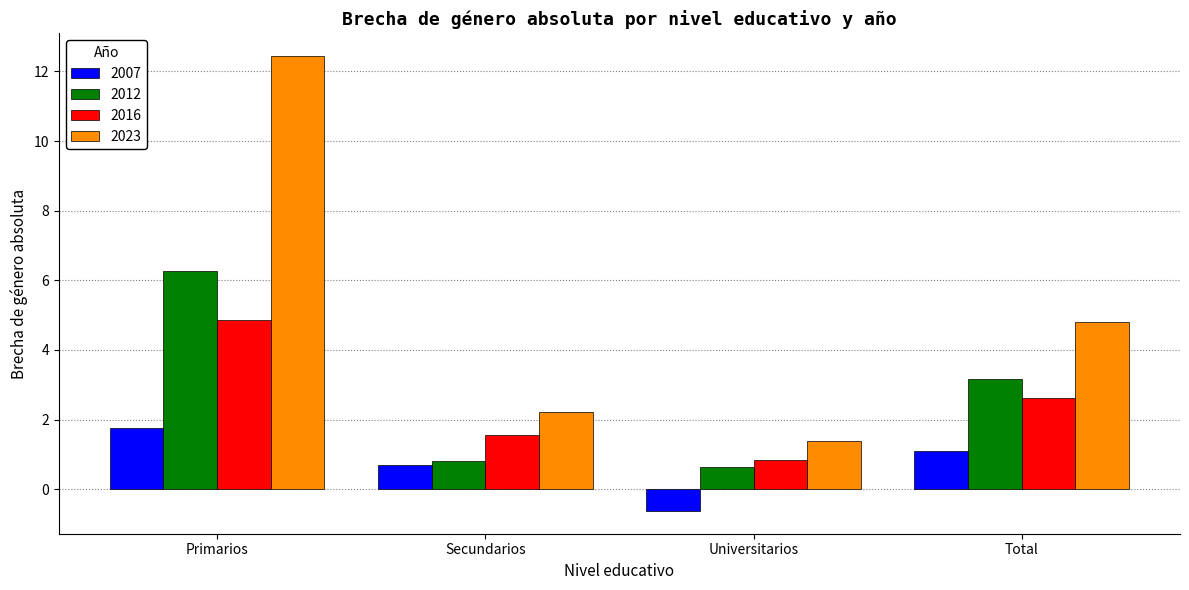

What is the label of the 4th bar from the left?

Total